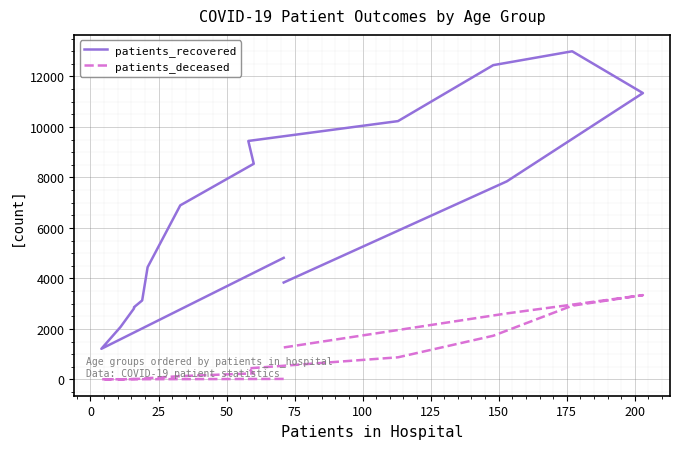

True or false: patients_recovered and patients_deceased intersect in this chart.

False